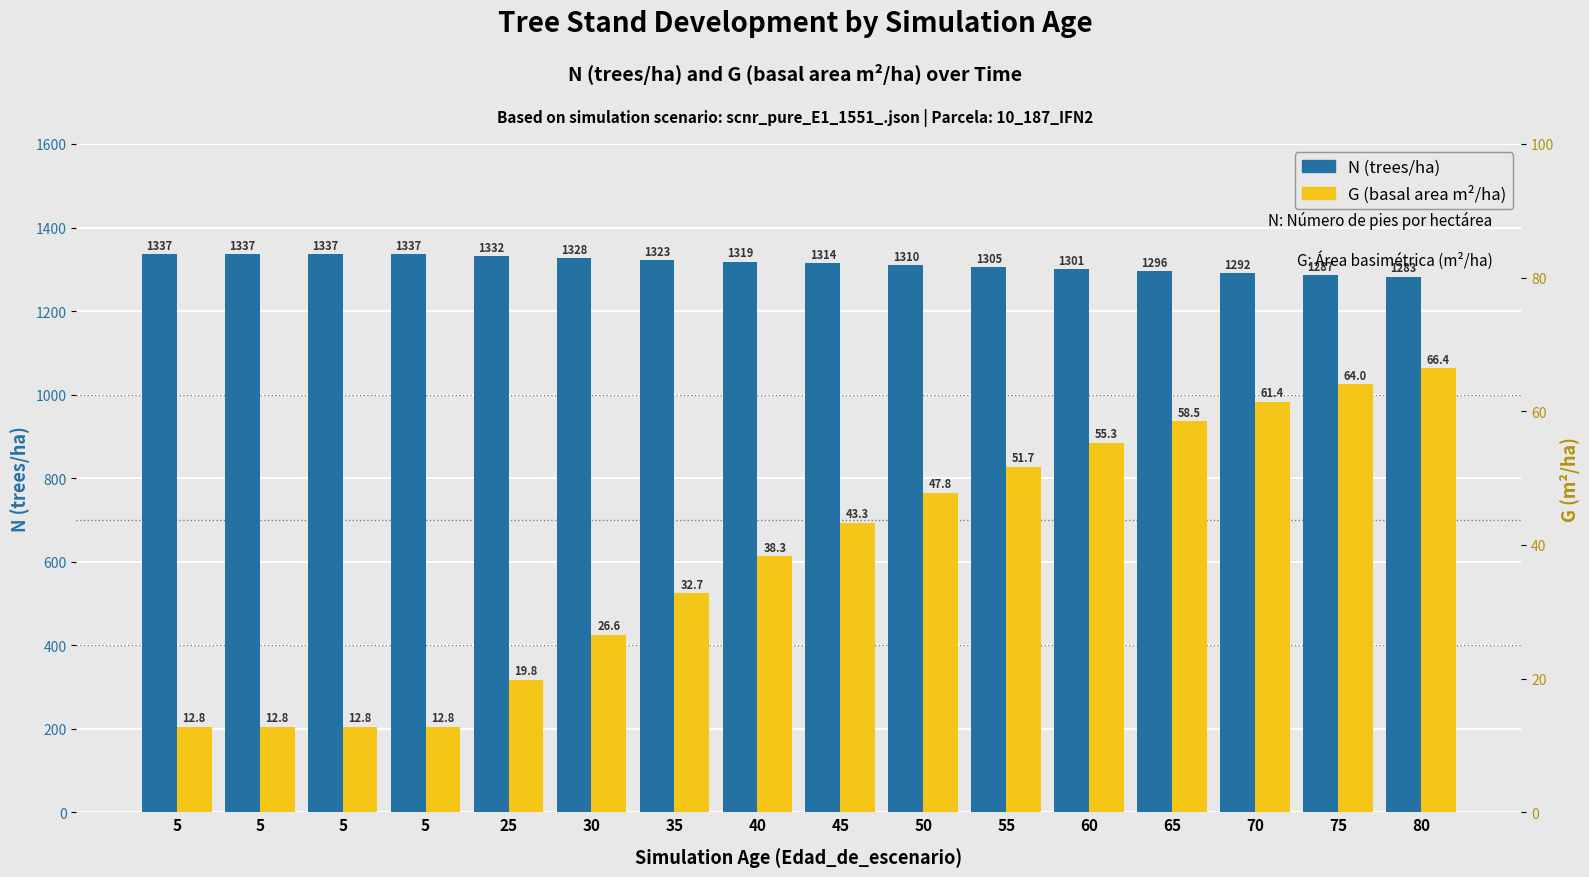

At which label does N (trees/ha) reach its peak?

5